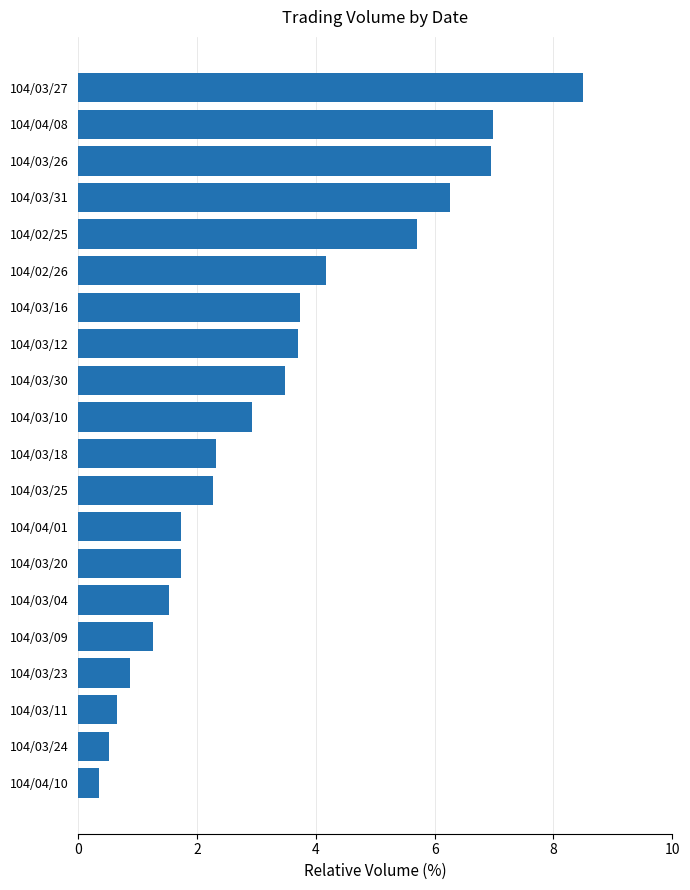

Reading top to bottom, what are all the values shown in this chart?

104/03/27=8.5	104/04/08=7.0	104/03/26=7.0	104/03/31=6.3	104/02/25=5.7	104/02/26=4.2	104/03/16=3.7	104/03/12=3.7	104/03/30=3.5	104/03/10=2.9	104/03/18=2.3	104/03/25=2.3	104/04/01=1.7	104/03/20=1.7	104/03/04=1.5	104/03/09=1.3	104/03/23=0.9	104/03/11=0.6	104/03/24=0.5	104/04/10=0.3